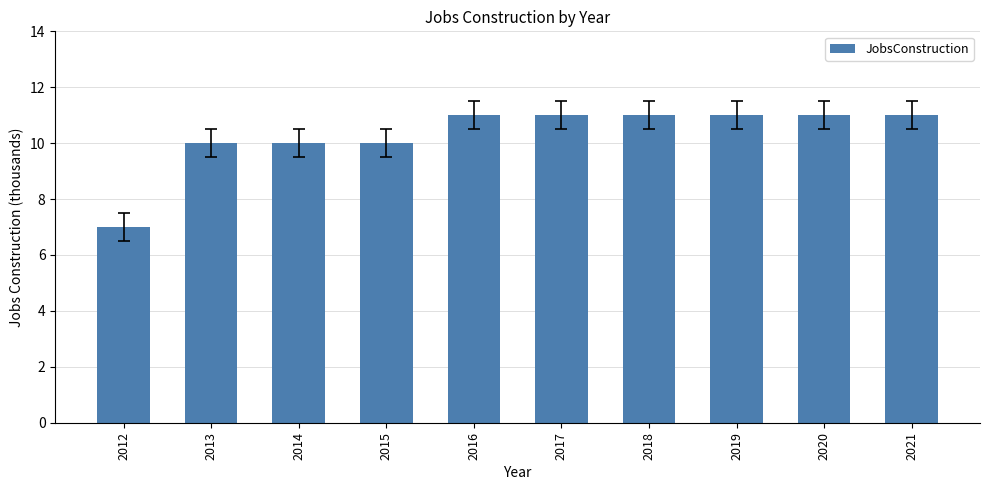

The value at 2014 is 18. True or false?

False